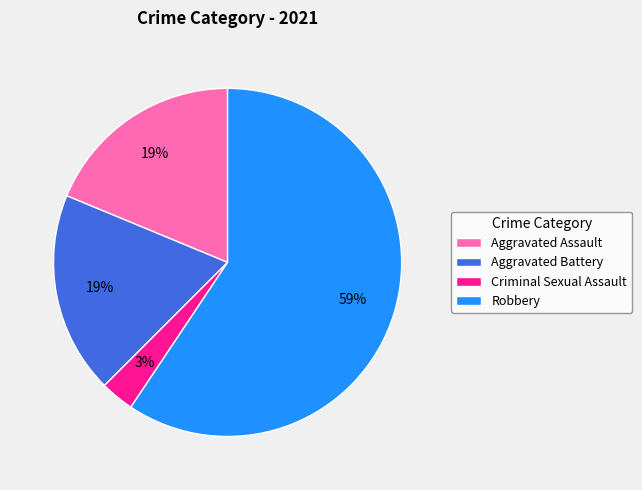

Do Criminal Sexual Assault and Aggravated Assault together represent more than half of the pie?

No